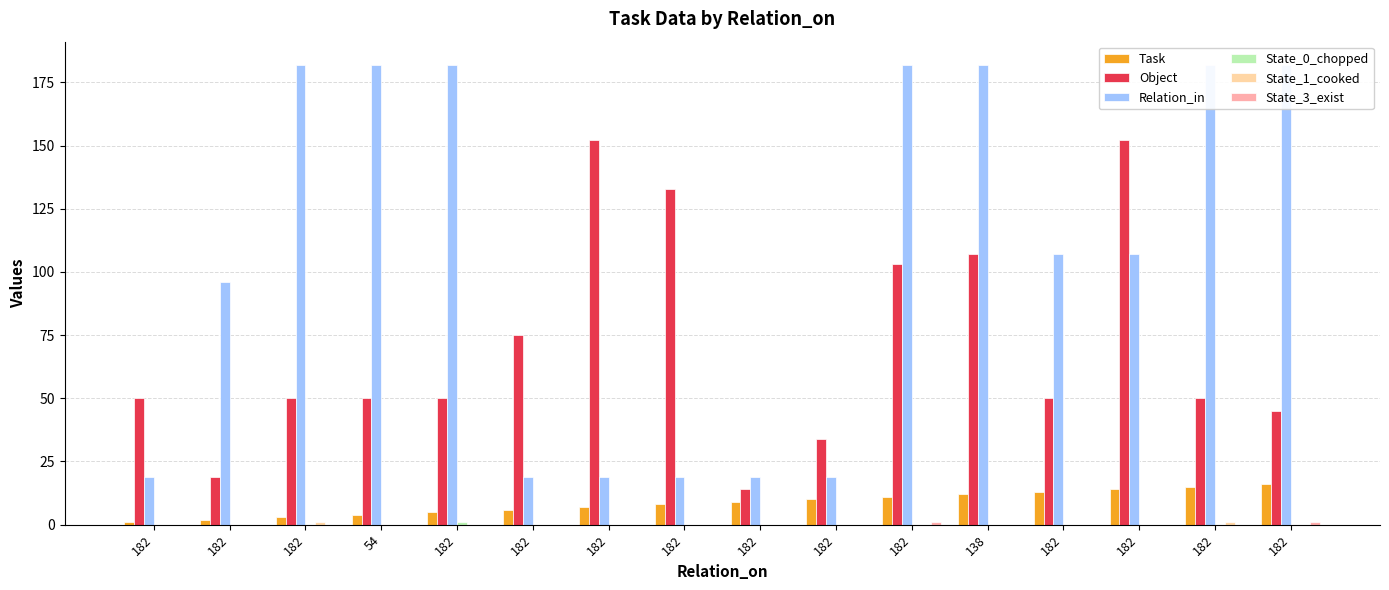

The value of Task at 182 is 3. True or false?

True